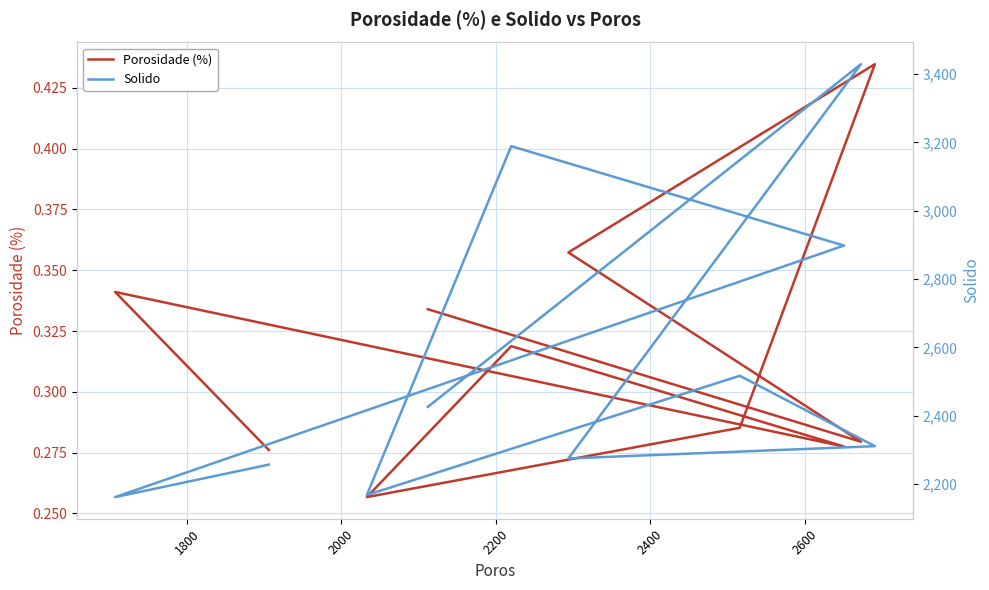

How many lines are shown in the chart?

2